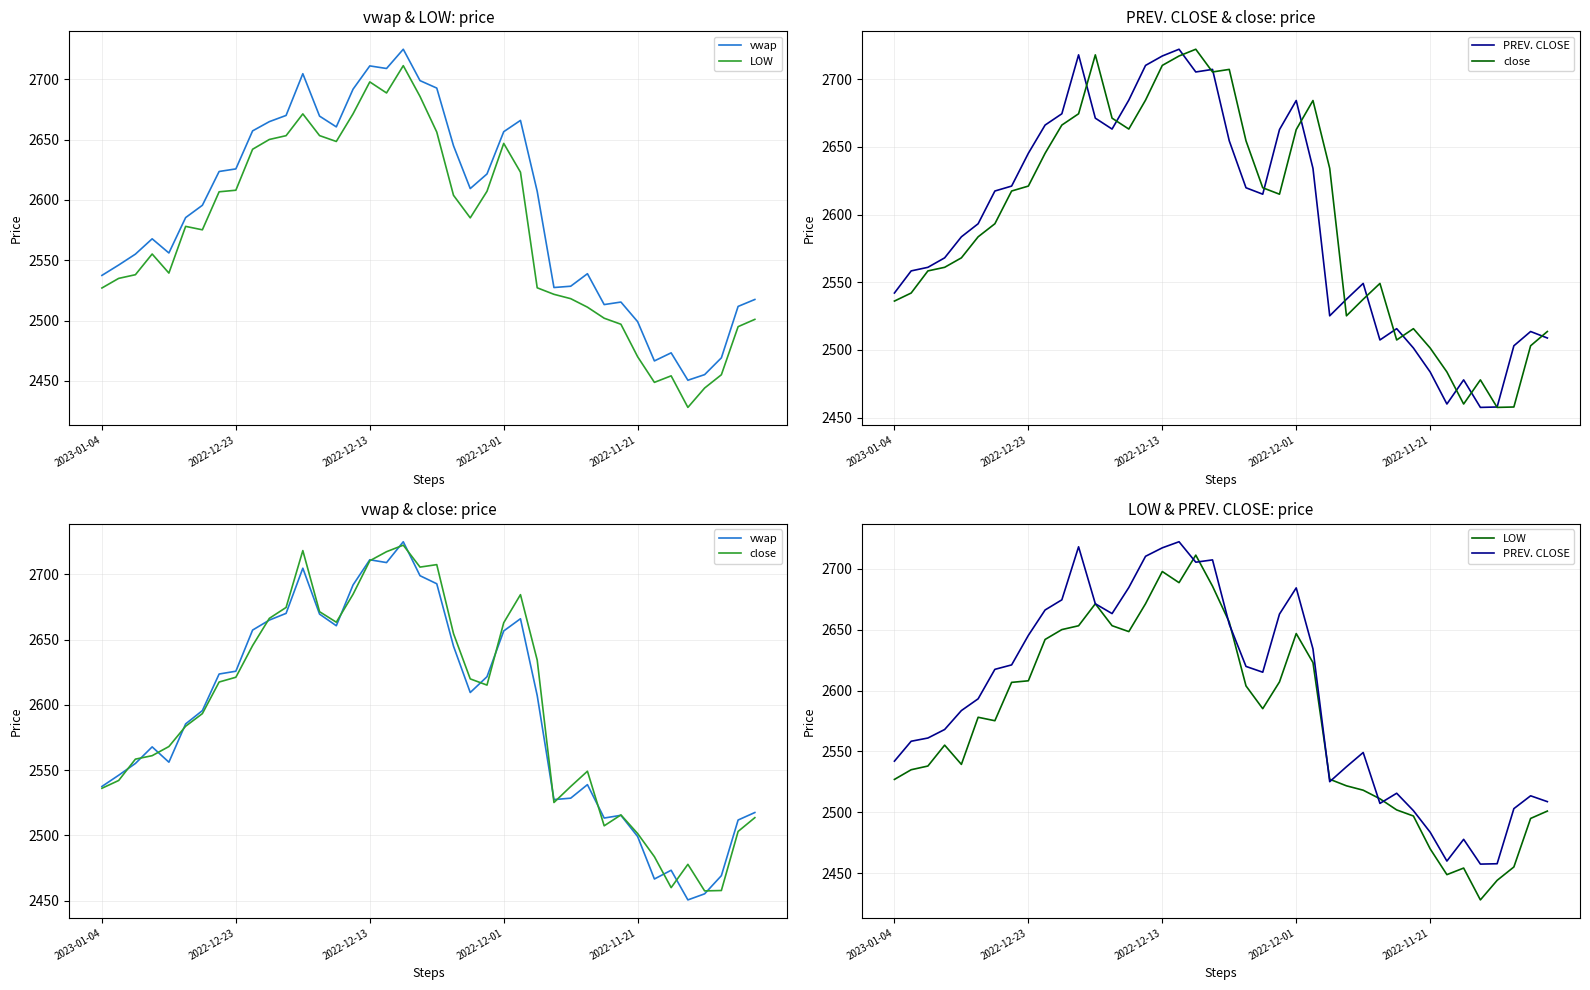

True or false: vwap has more than 2 interior local peaks.

True